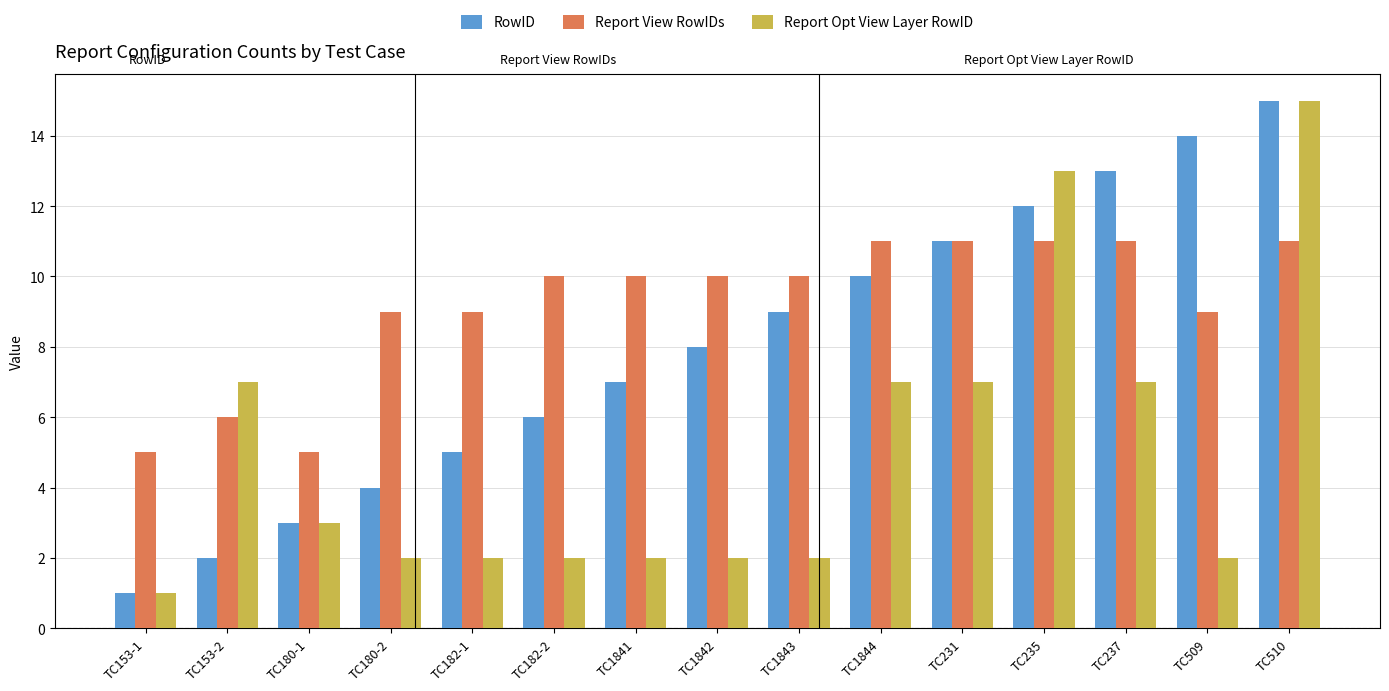

Which category has the highest value in the RowID series?

TC510